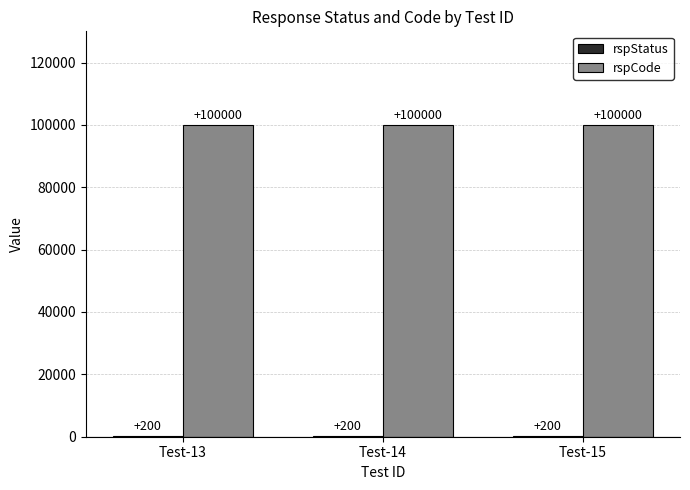

What is the sum of the rspCode values at Test-15 and Test-13?

200000